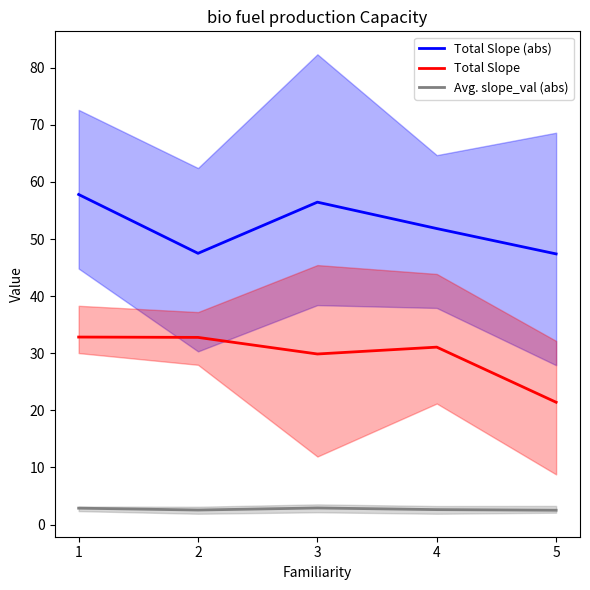

Does the chart have visible grid lines?

No